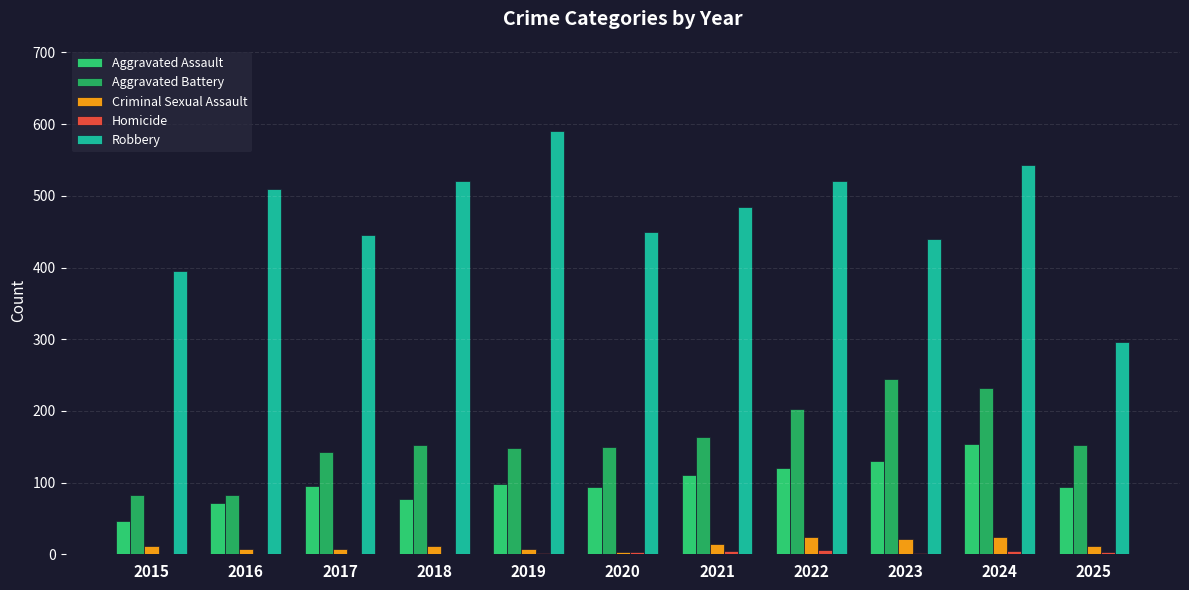

Reading right to left, what are all the values shown in this chart?

Aggravated Assault: 94	154	130	121	110	94	98	77	95	71	46
Aggravated Battery: 153	232	244	202	163	150	148	152	142	82	82
Criminal Sexual Assault: 12	24	22	24	14	3	8	11	8	8	12
Homicide: 3	4	2	6	5	3	2	1	1	1	0
Robbery: 296	543	440	521	484	450	591	520	446	510	395